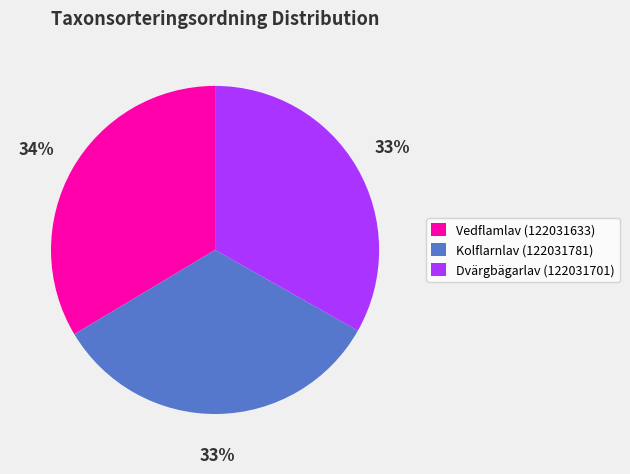

Count the number of slices in the pie.

3